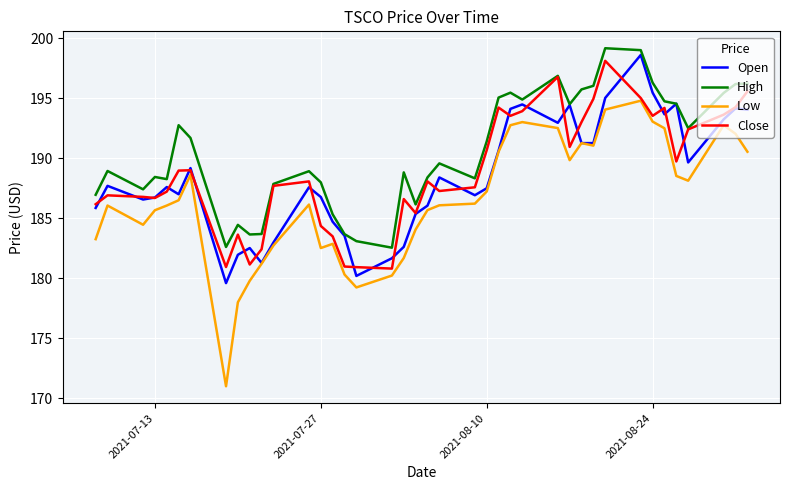

Which series has the largest total across all categories?

High